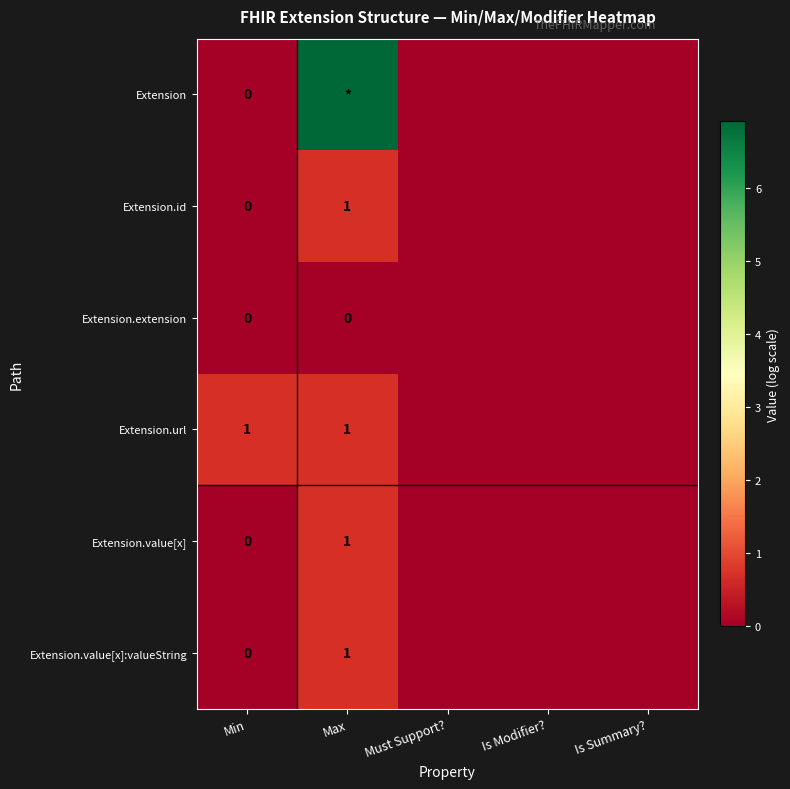

At which category is the sum across all series the highest?

Max